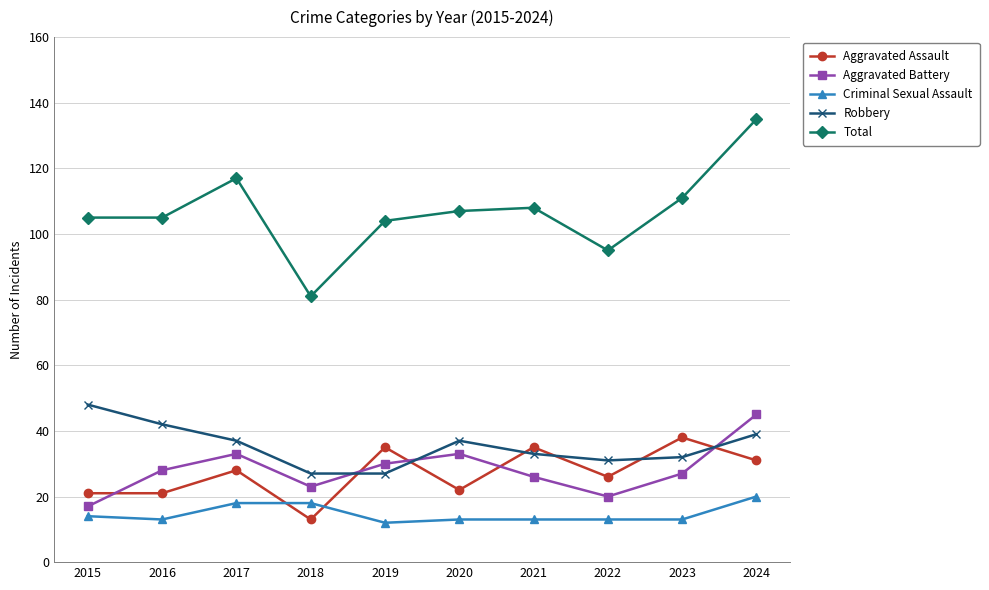

The Aggravated Assault series shows 38 at 2023. True or false?

True